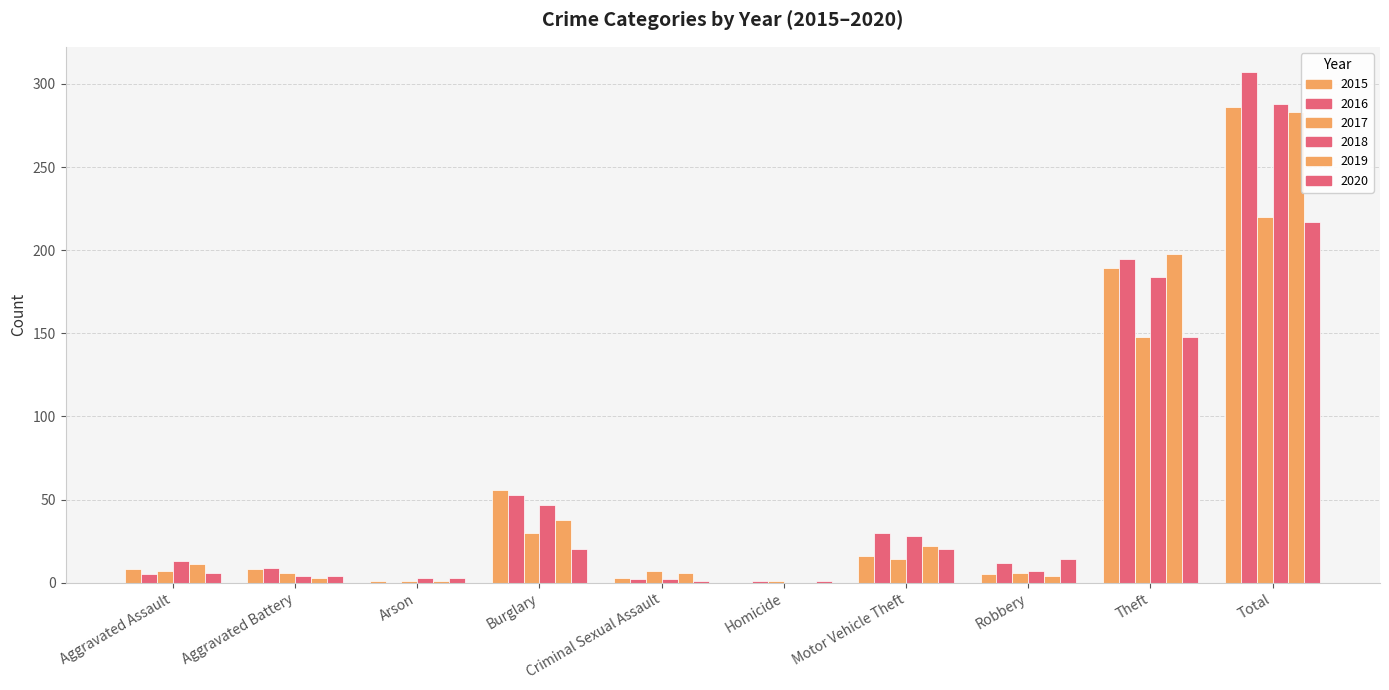

Count the number of data series in this chart.

6